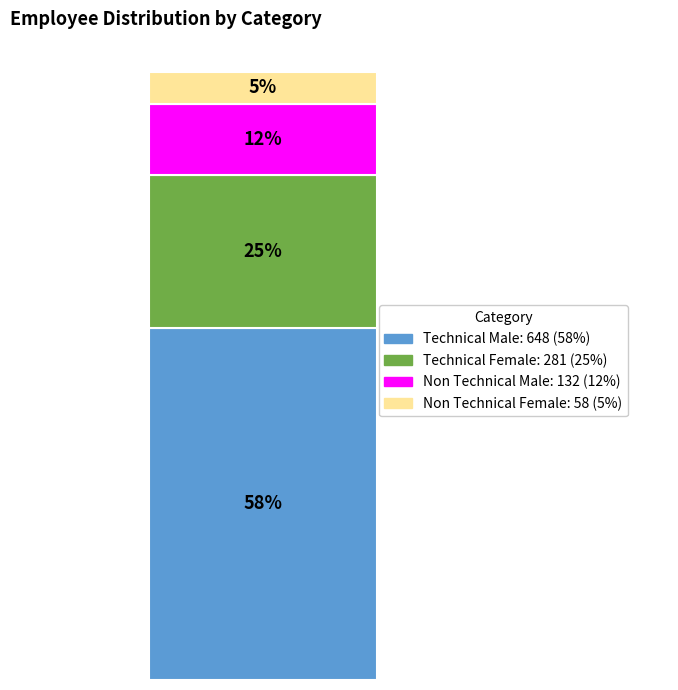

Are the bars horizontal?

No